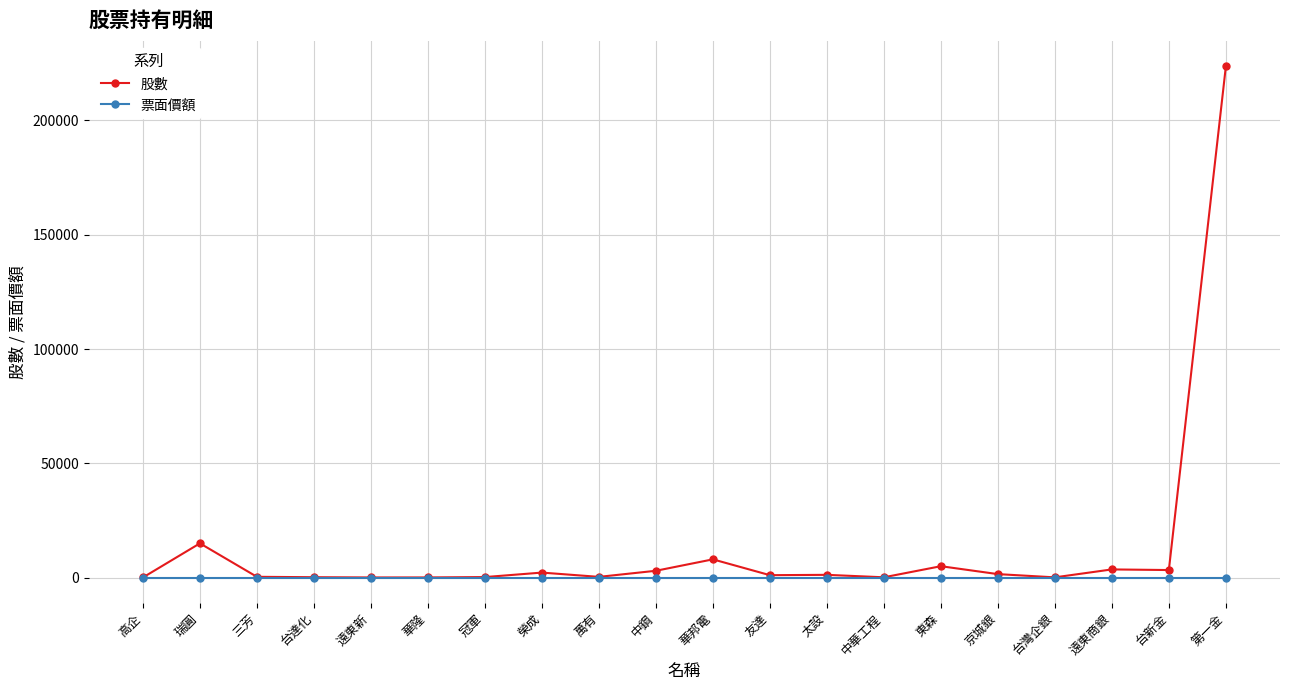

What are all the series names shown in the legend?

股數, 票面價額